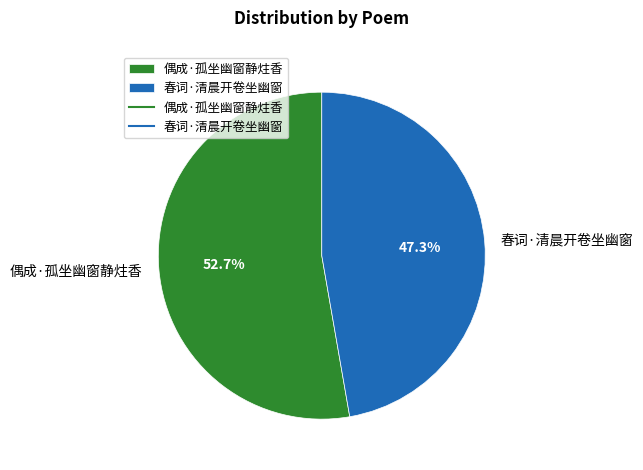

What percentage is NOT represented by 春词·清晨开卷坐幽窗?

52.7%